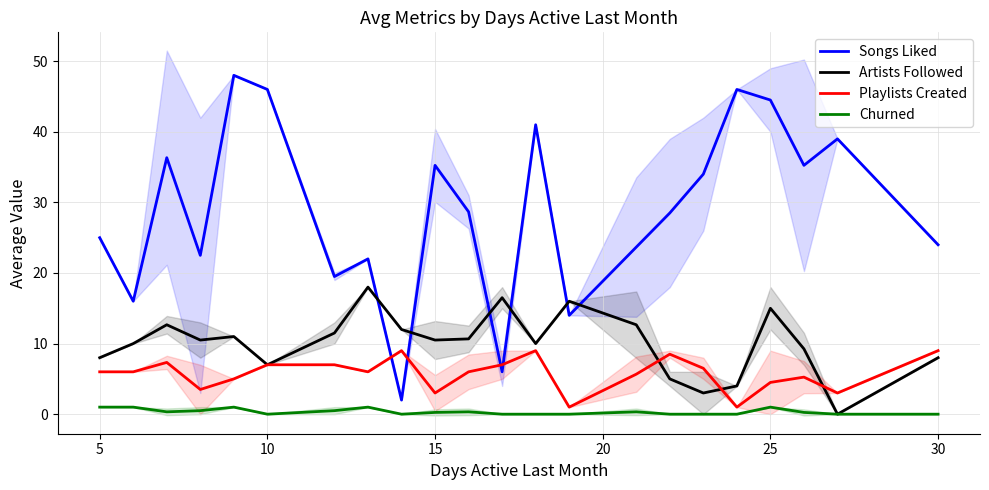

True or false: Songs Liked has more than 1 interior local peaks.

True